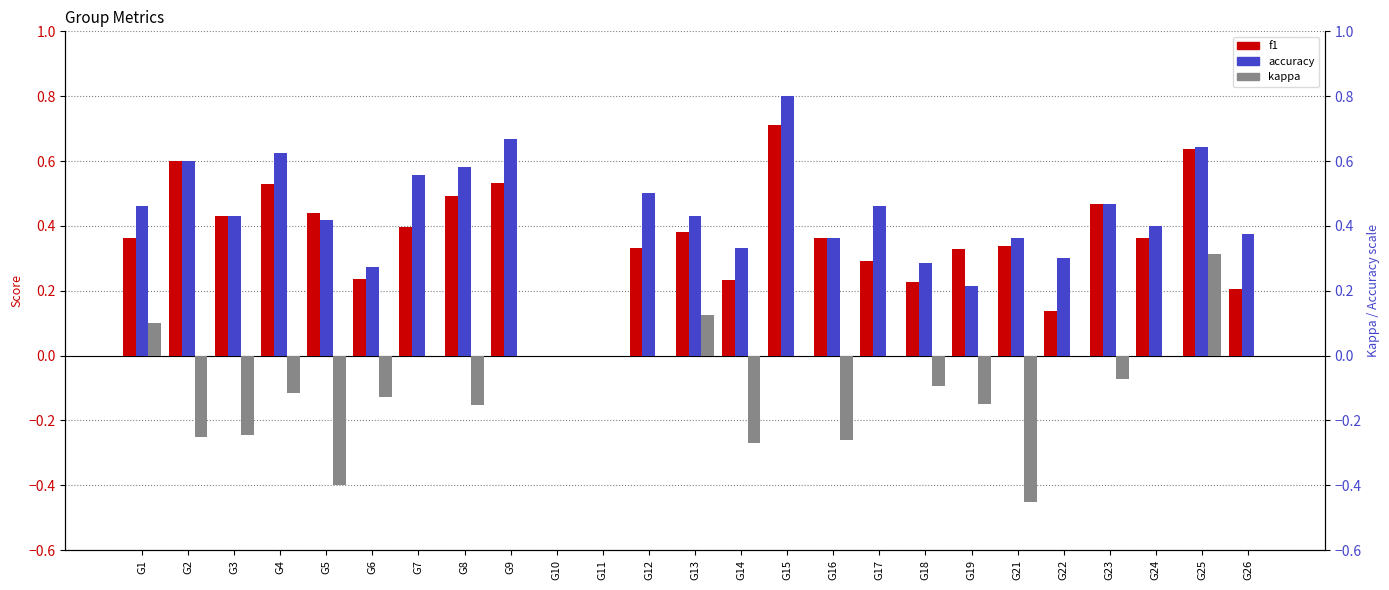

Which has a higher value, G4 or G23?

G4